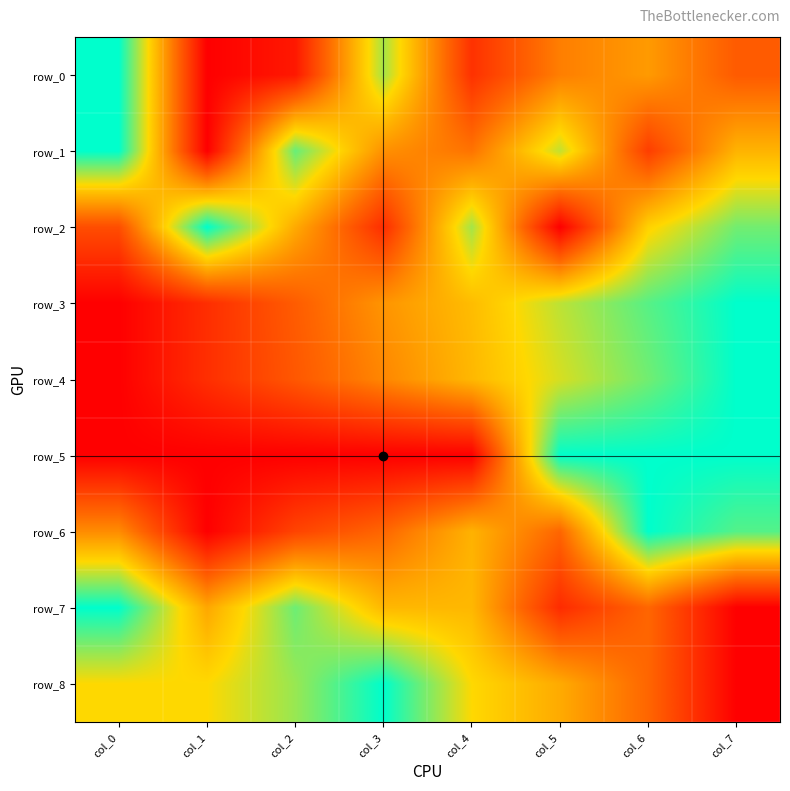

Between col_4 and col_6, which is larger?

col_6